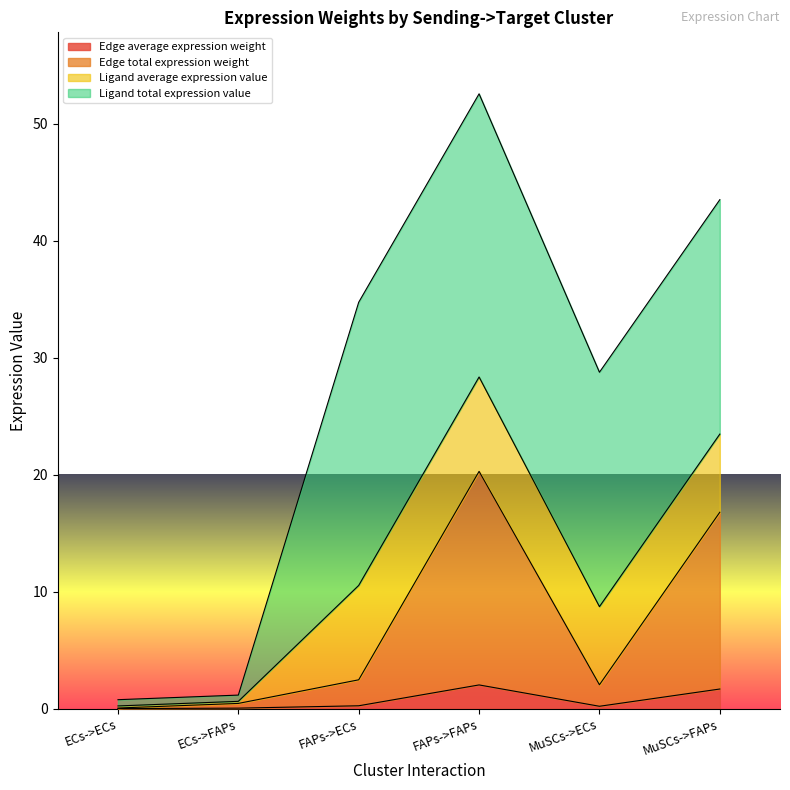

True or false: Edge average expression weight has a value of 2.0 at FAPs->FAPs.

True